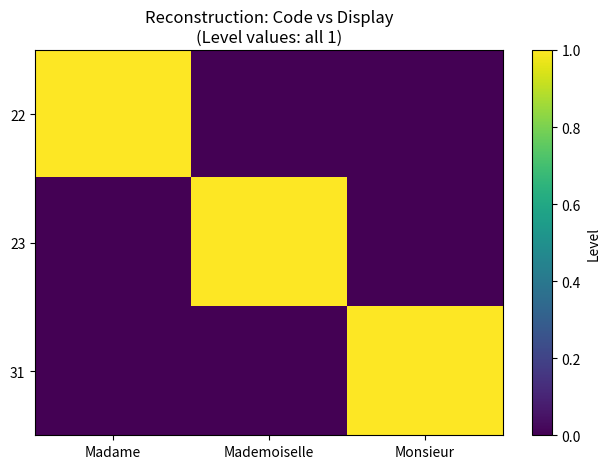

What is the total value across all series at Monsieur?

1